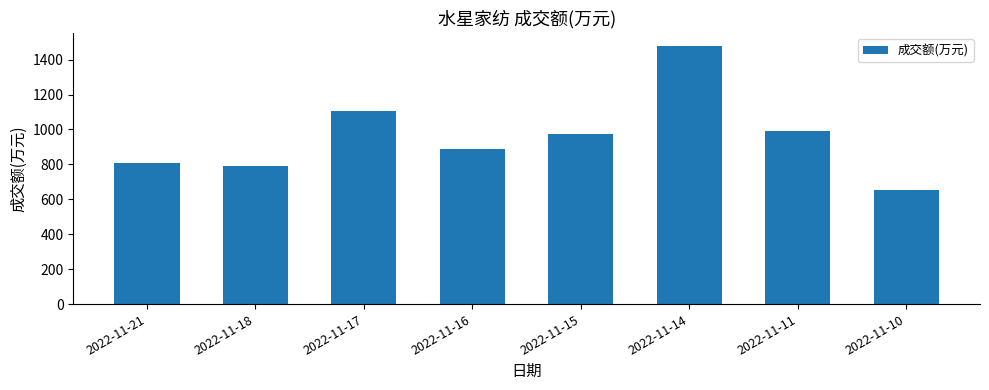

What is the maximum value shown in the chart?

1479